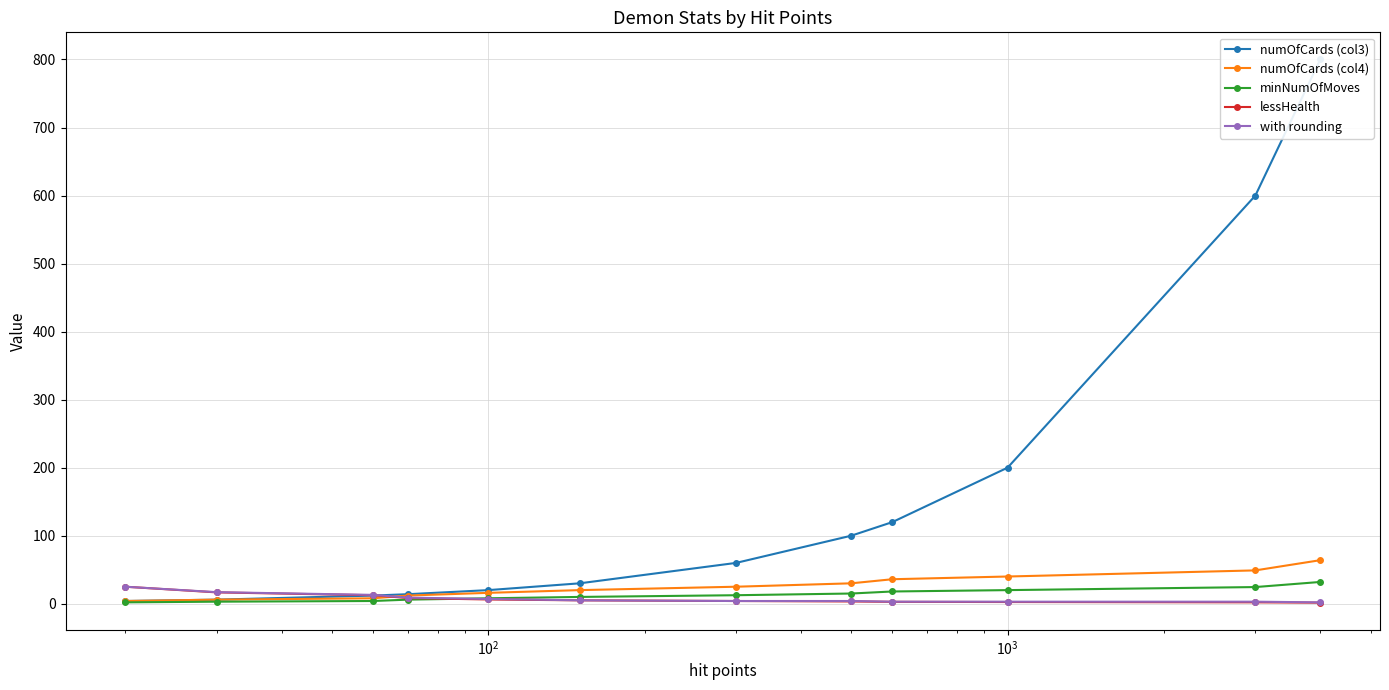

Is this an area chart (filled region under the line)?

No